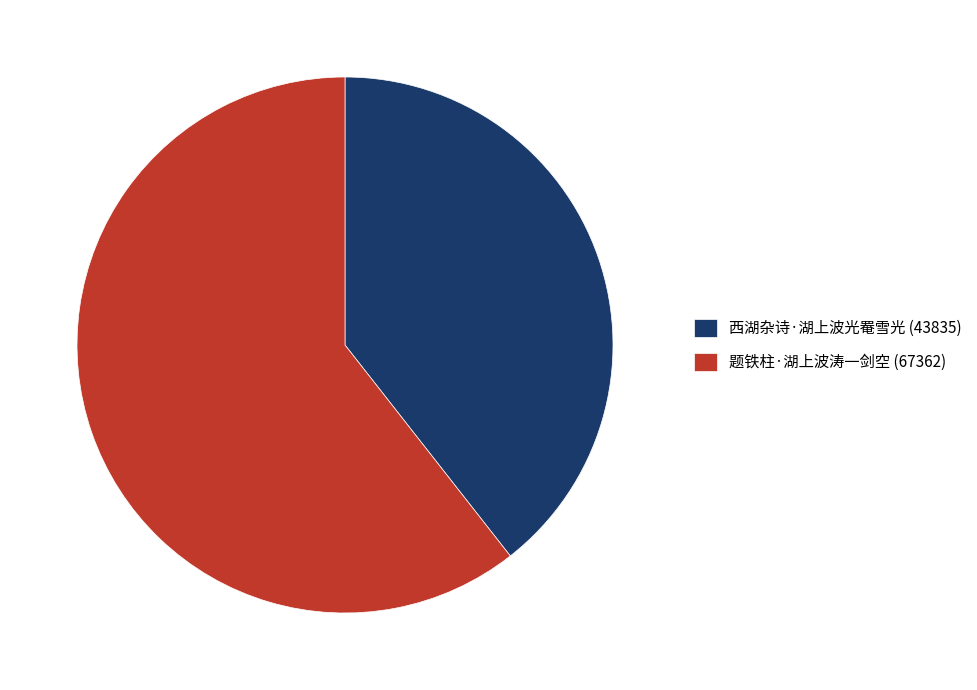

How many slices are in this pie chart?

2